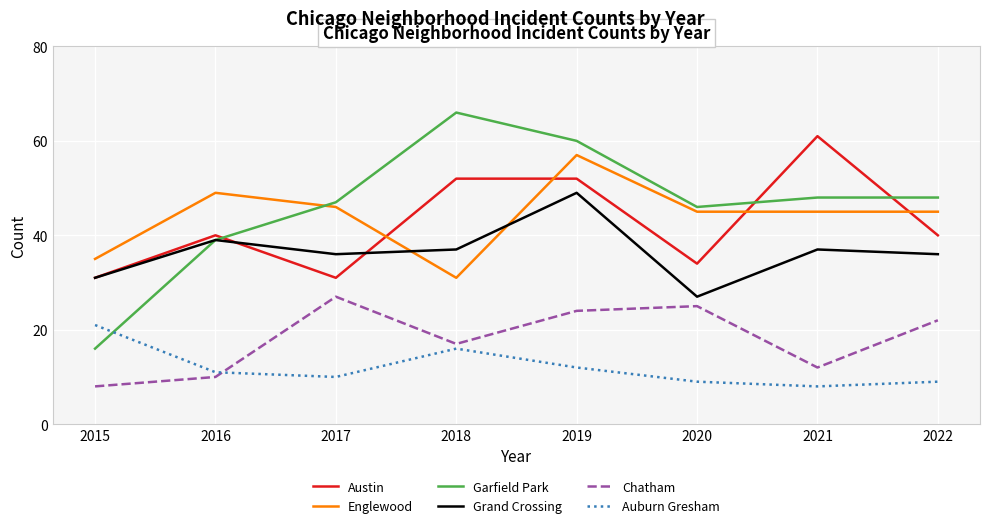

What is the approximate value of Garfield Park at 2018, to the nearest 5?

65